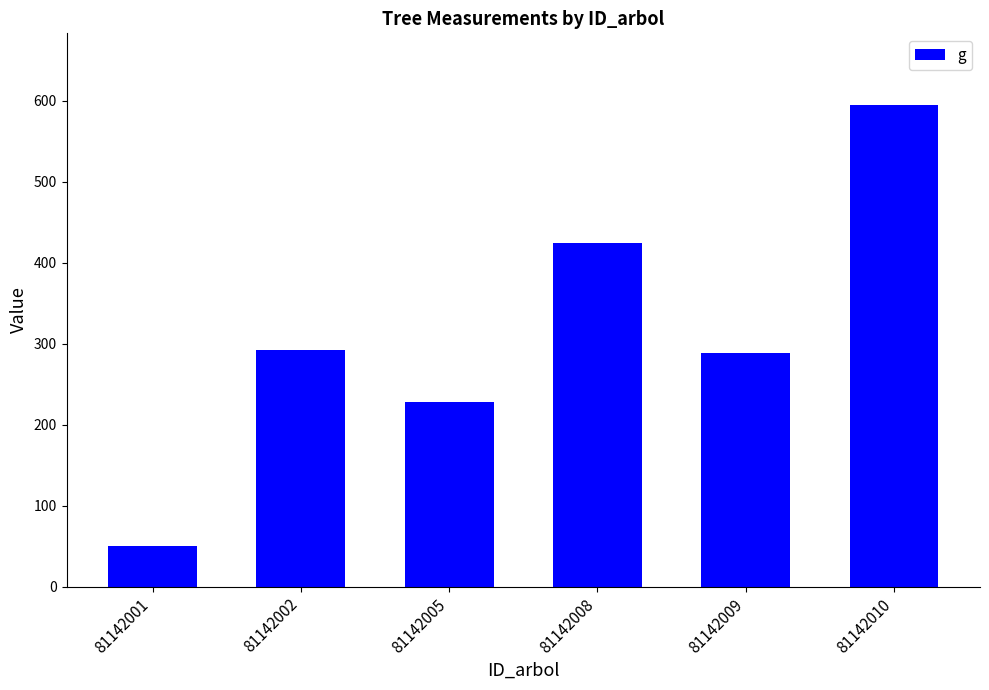

What is the average value?

312.9